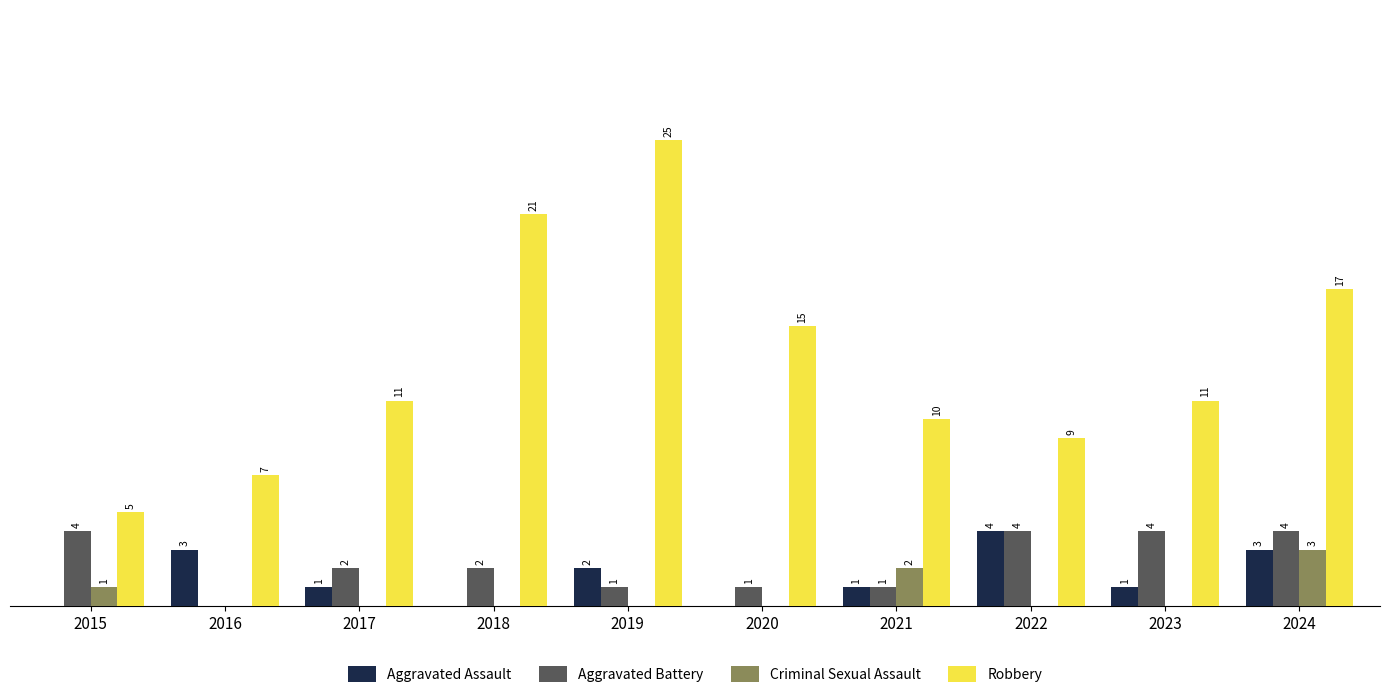

Between 2017 and 2024, which series saw the biggest shift?

Robbery